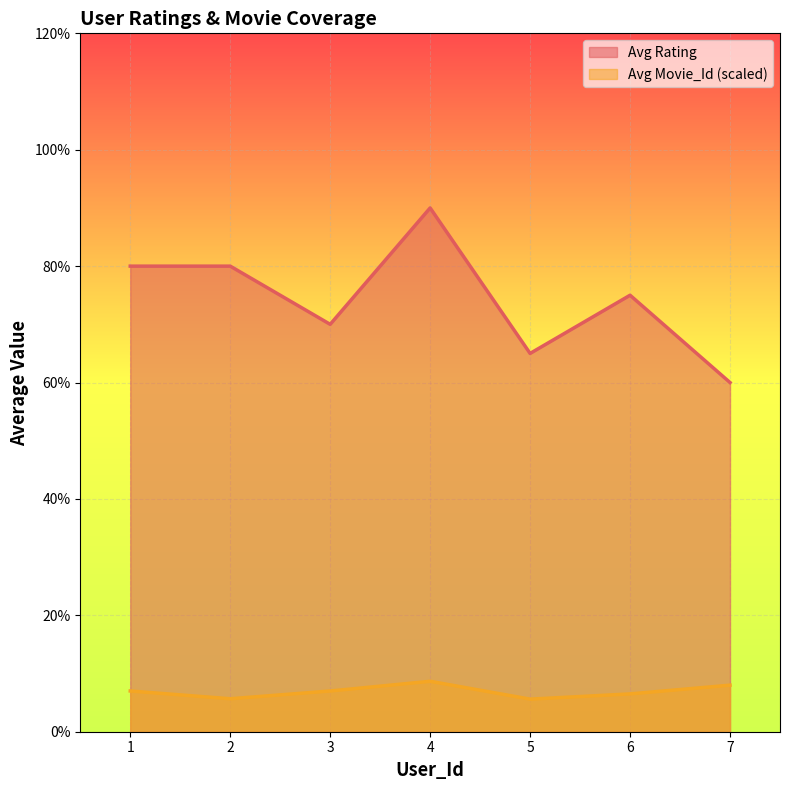

Which has a higher value, 4 or 5?

4